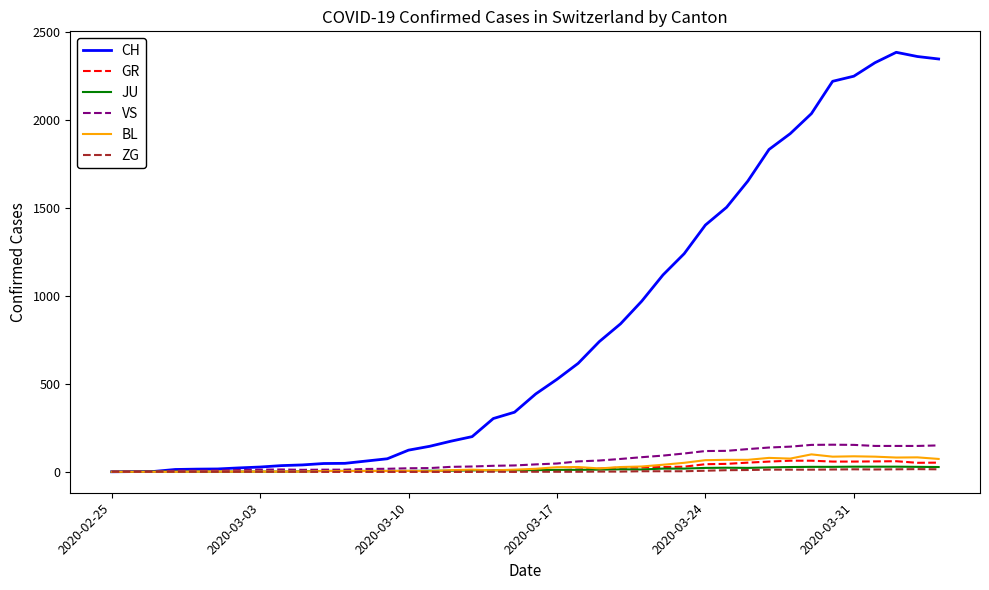

What is the highest value of the VS series?

154